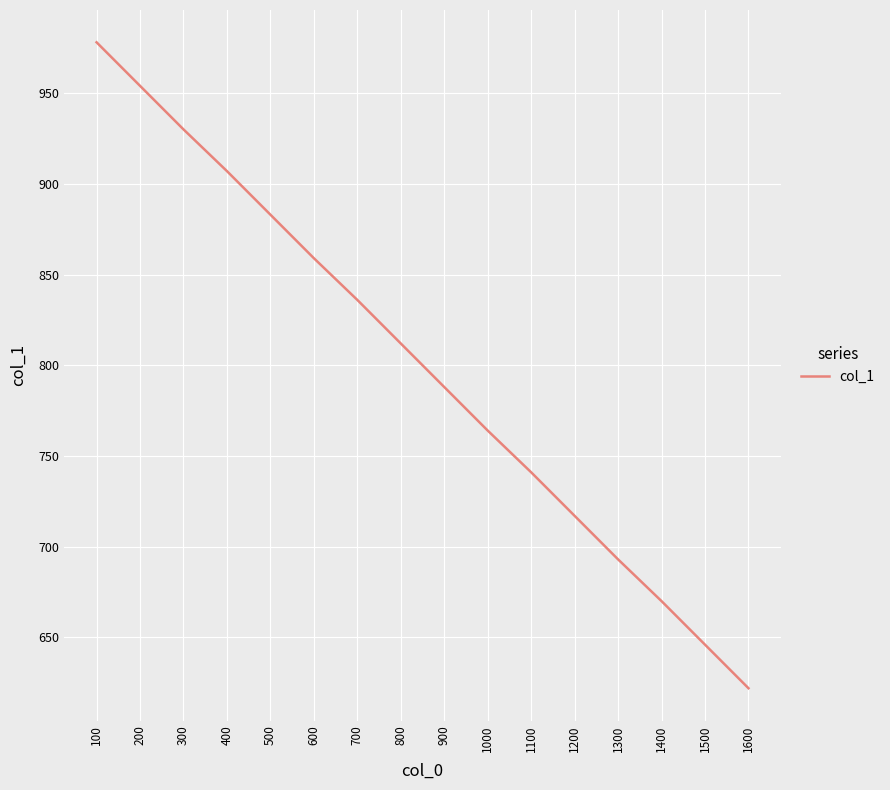

Between 500 and 300, which is larger?

300